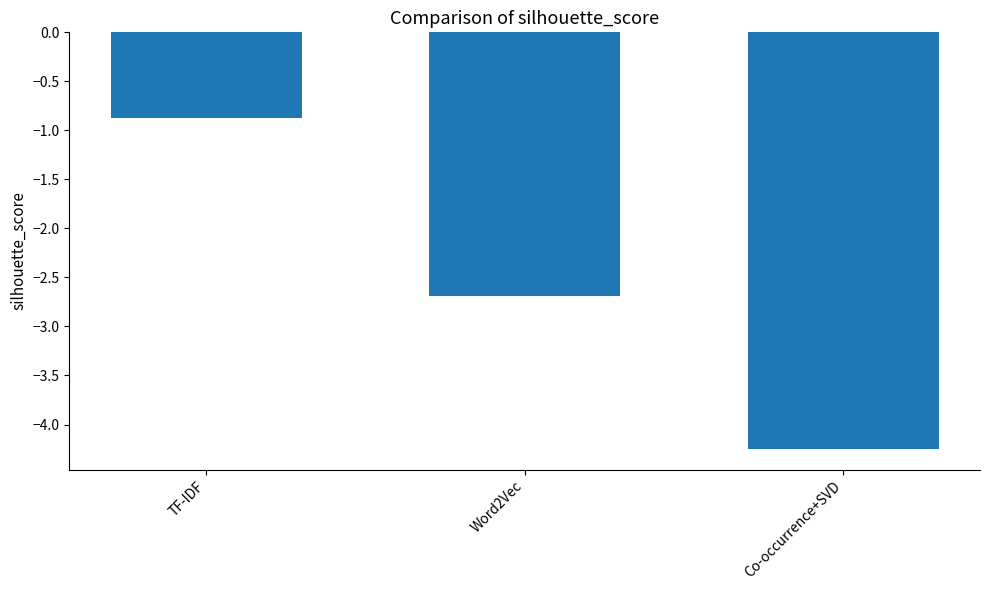

List the labels in order of value, largest first.

TF-IDF, Word2Vec, Co-occurrence+SVD